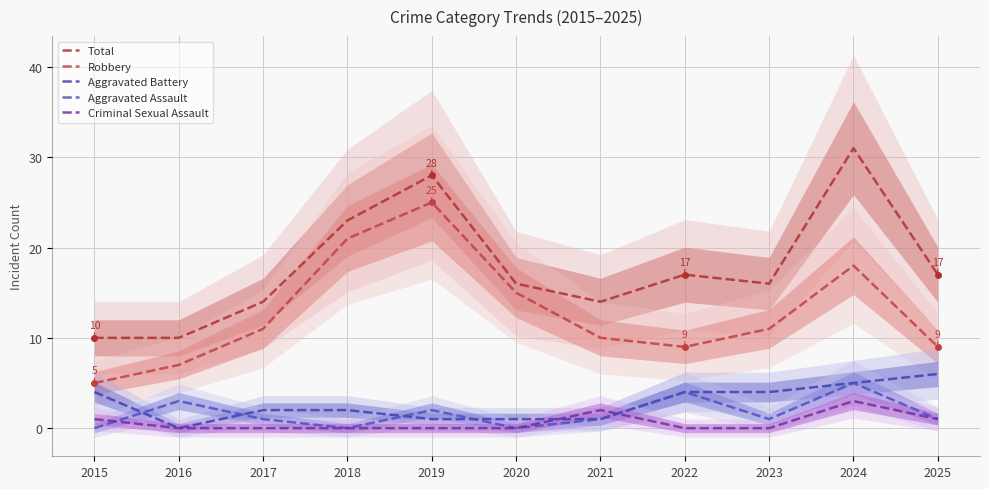

How many distinct data groups are displayed?

5